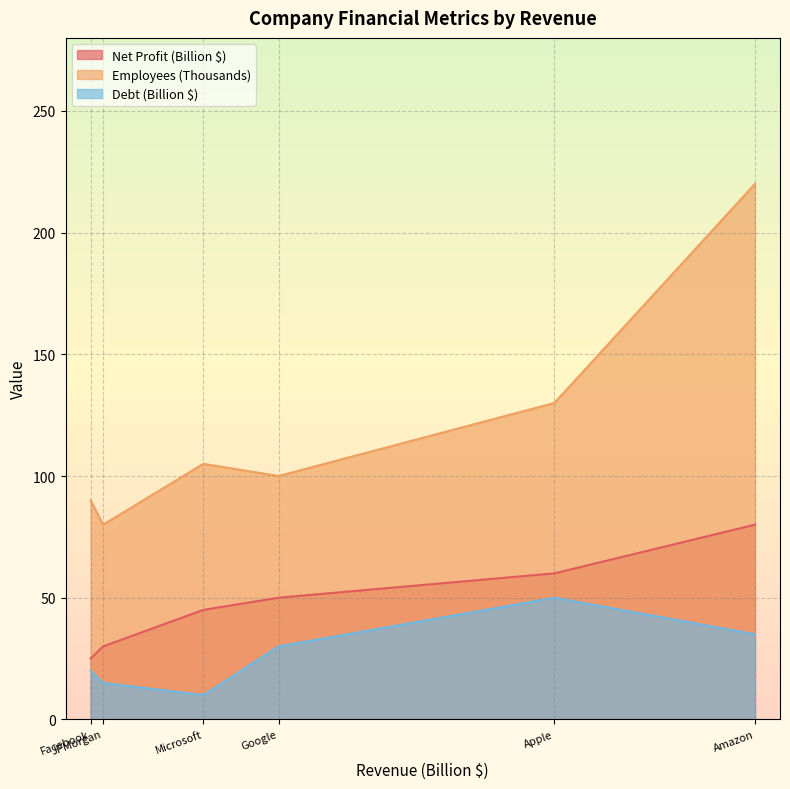

What is the minimum value for Debt (Billion $)?

10